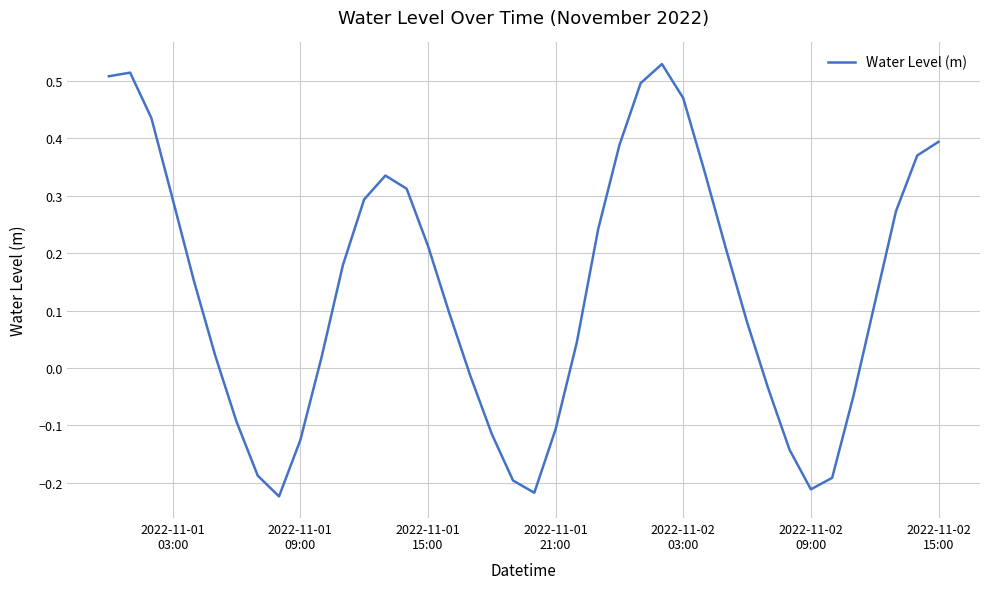

What is the difference between the maximum and minimum values?

0.8